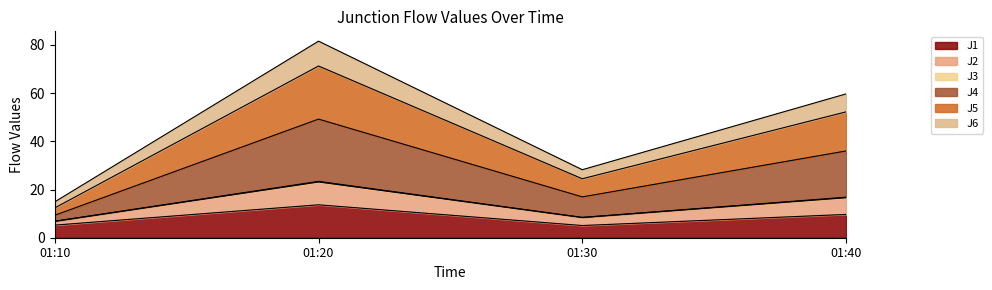

At which category is the sum across all series the highest?

01:20